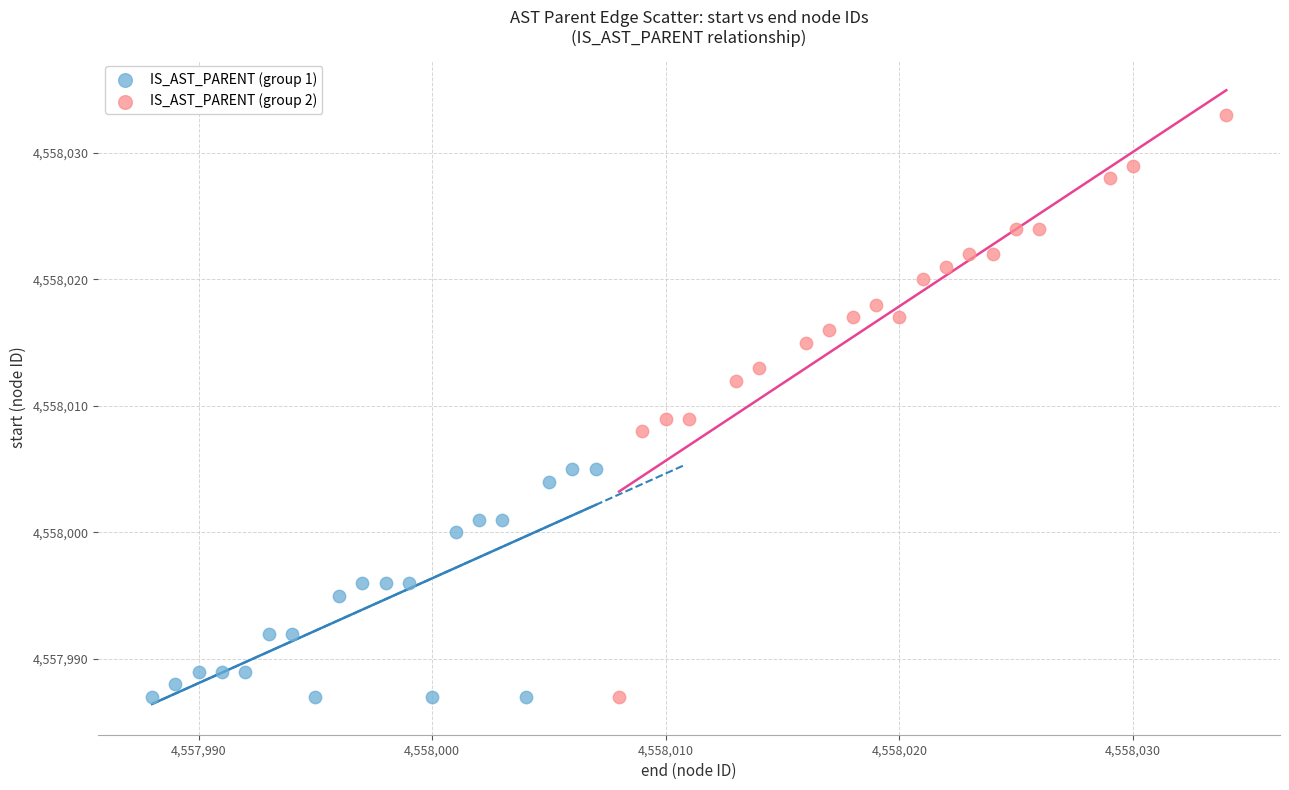

Which series reaches the maximum Y coordinate?

IS_AST_PARENT (group 2)